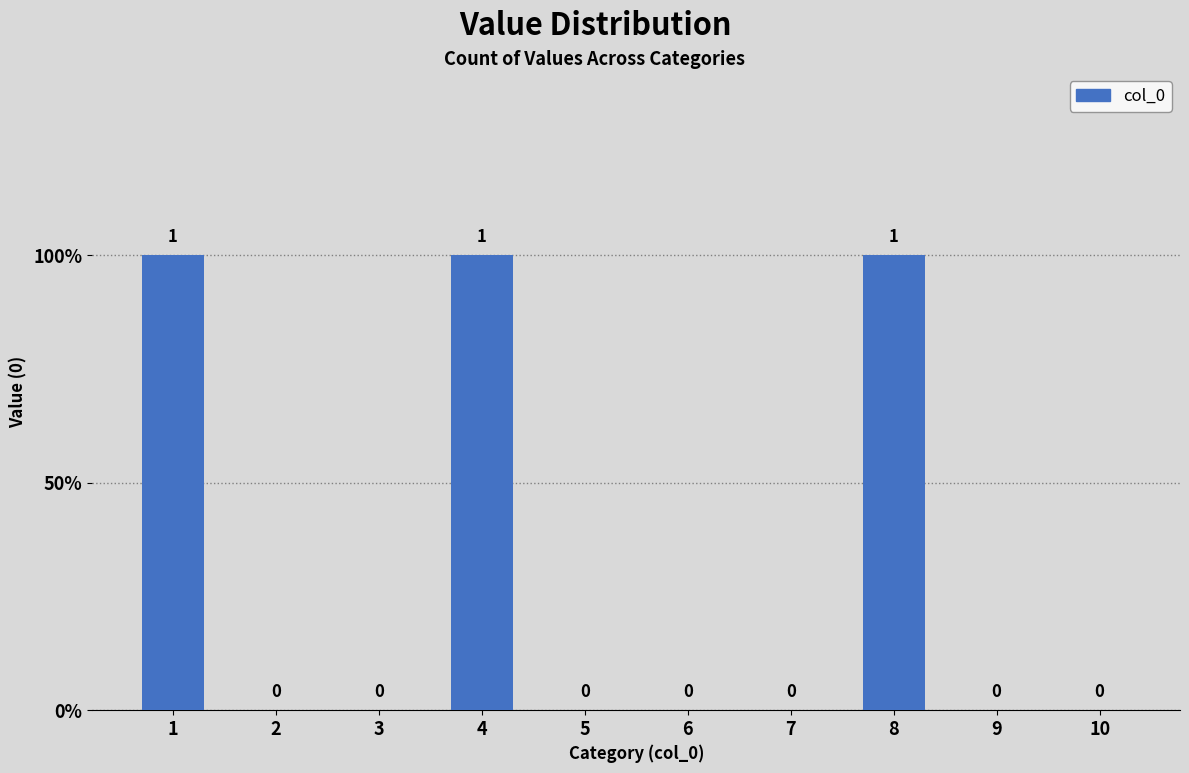

Reading left to right, transcribe all the data shown in this chart.

1=1	2=0	3=0	4=1	5=0	6=0	7=0	8=1	9=0	10=0